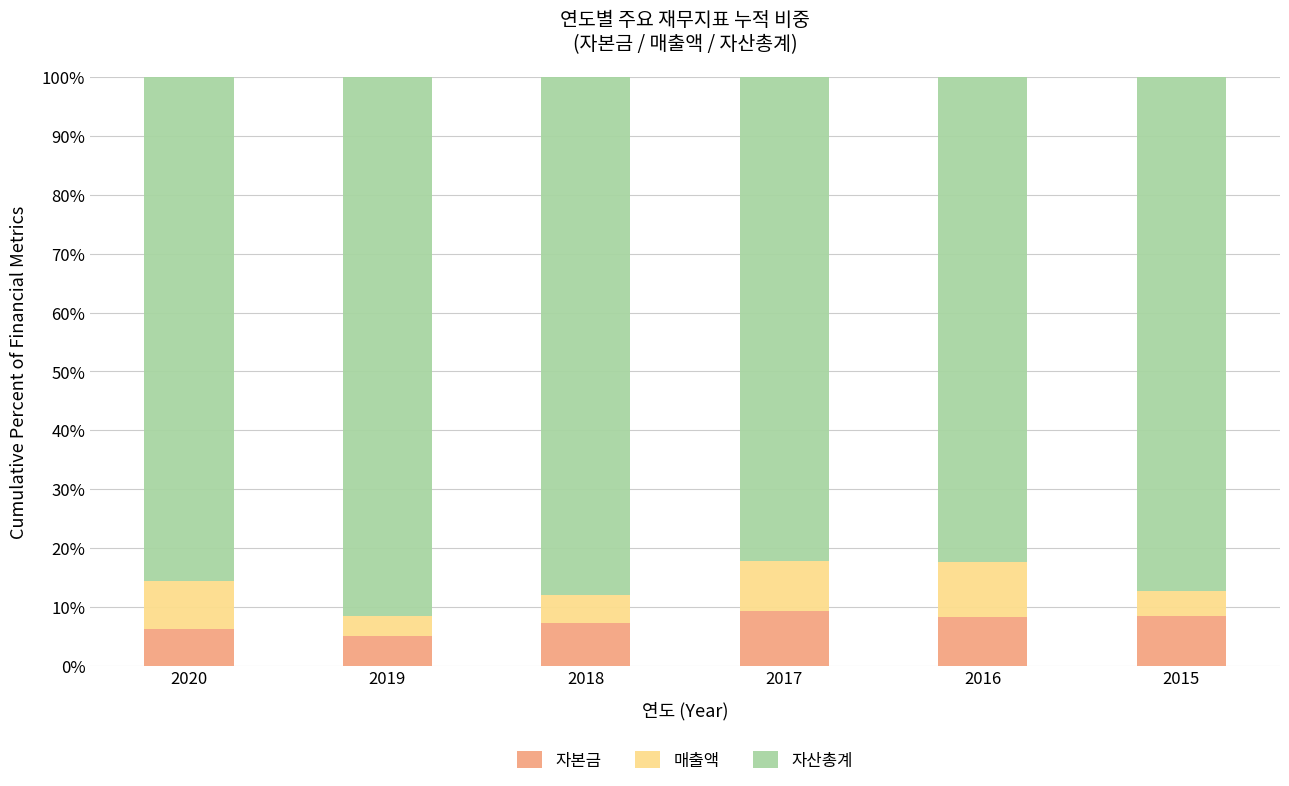

What is the total value across all series at 2016?

100.0